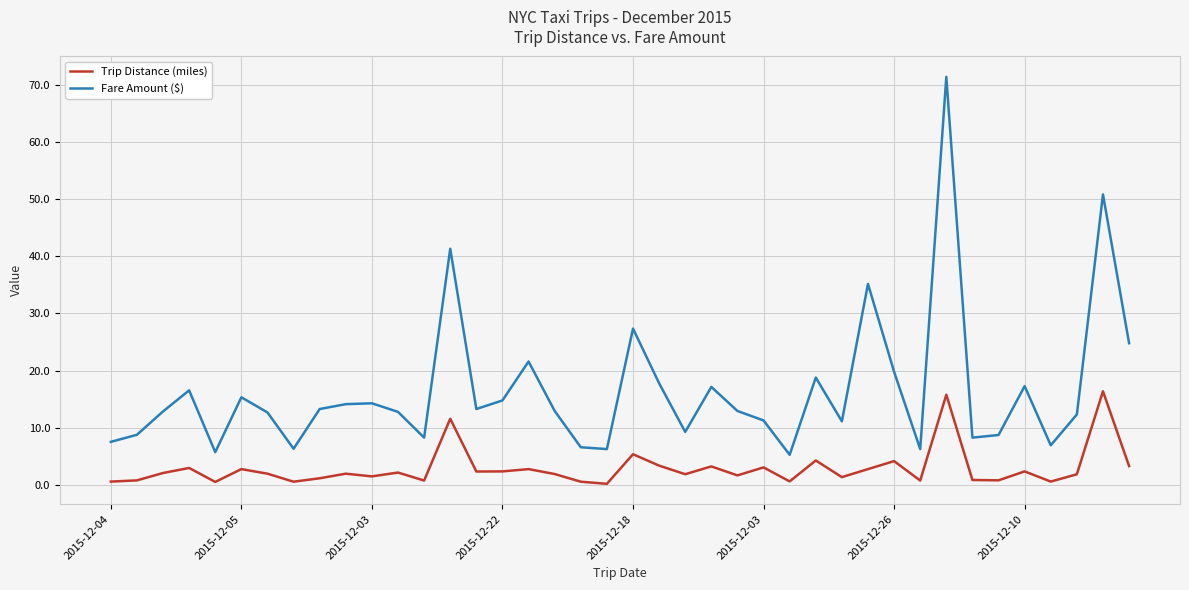

At how many categories does at least one series exceed 27?

5